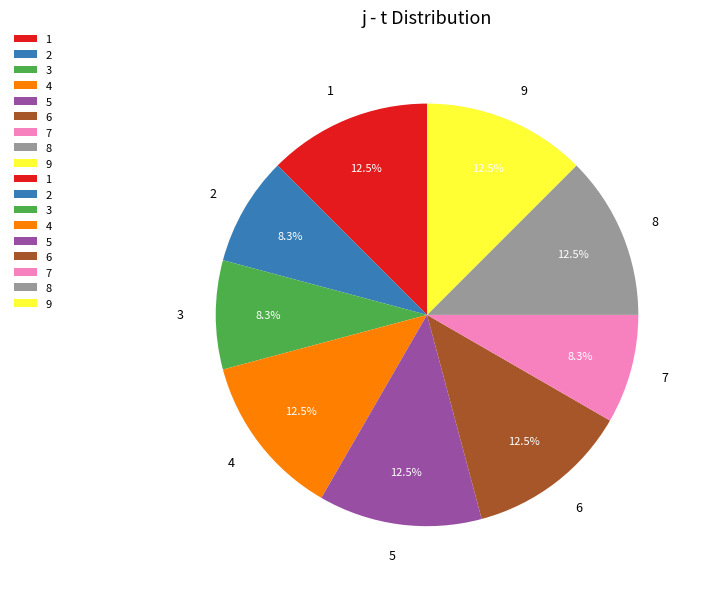

What portion of the pie excludes 2?

91.7%